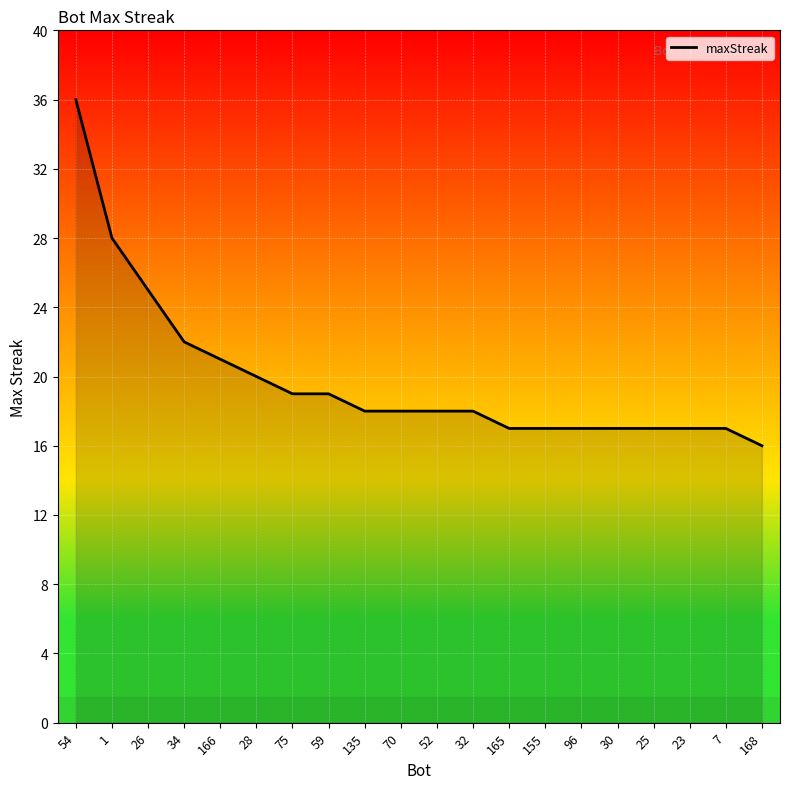

How many lines are shown in the chart?

1